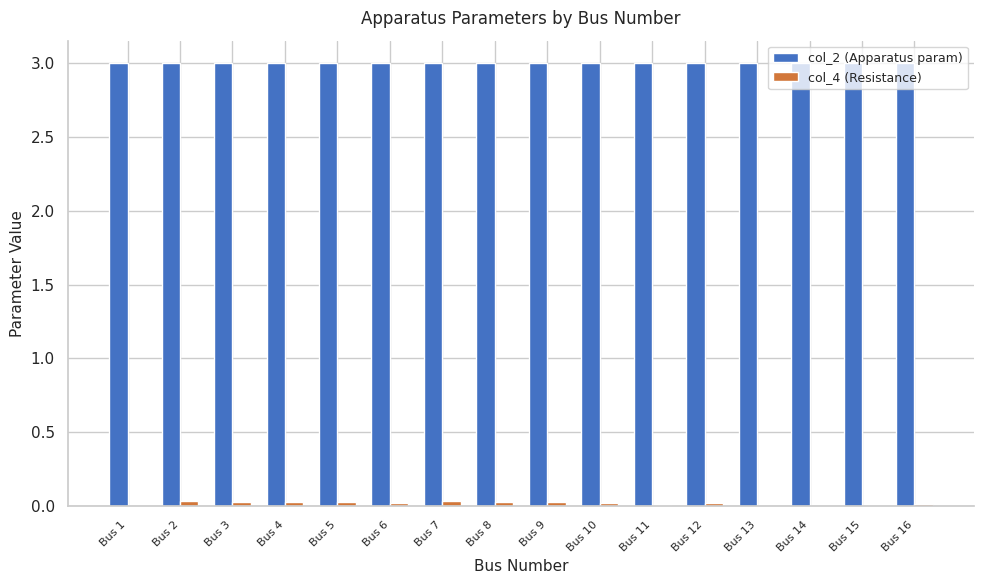

What is the maximum value shown in the chart?

3.0